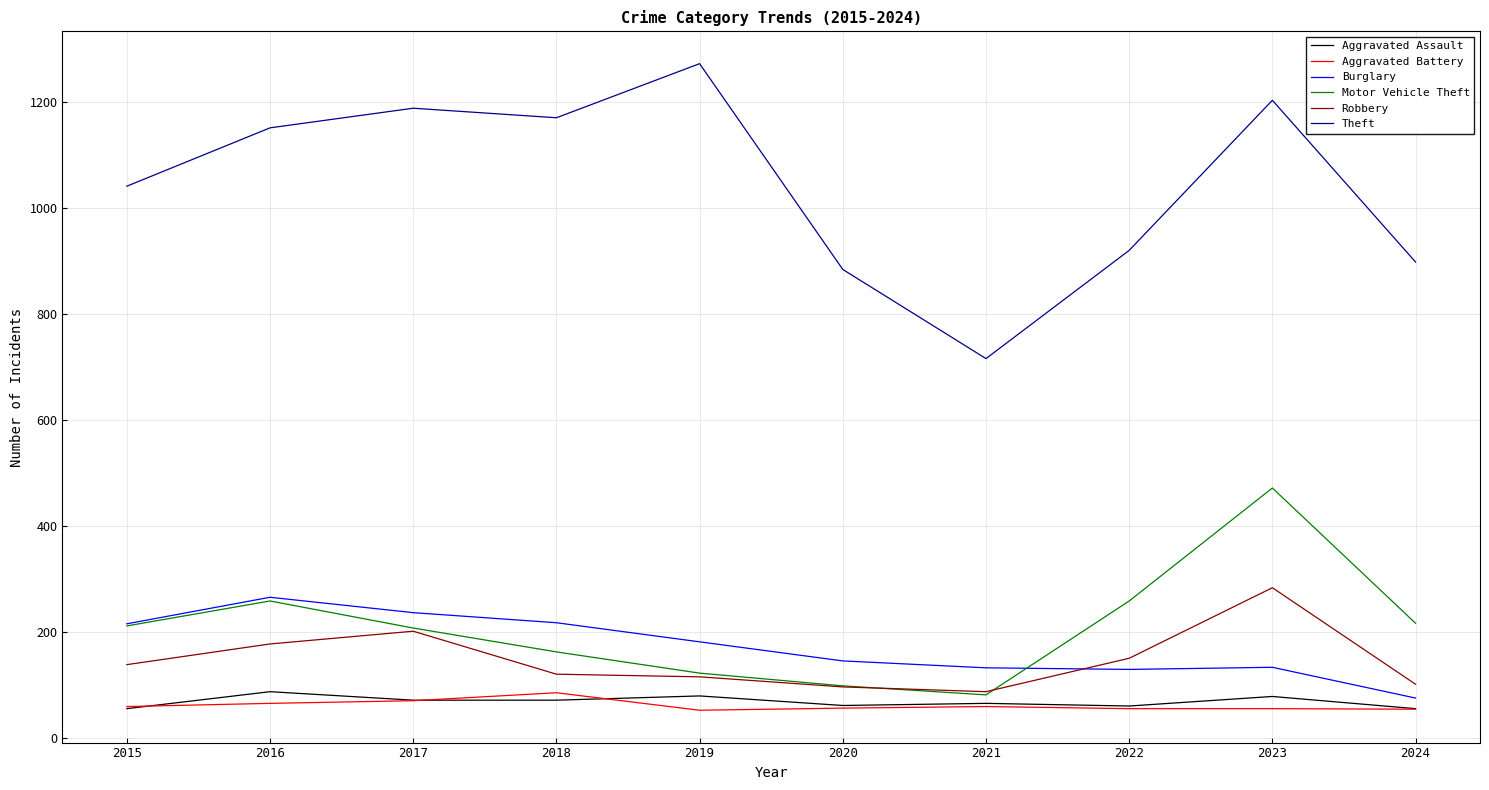

The Robbery series shows 50 at 2018. True or false?

False